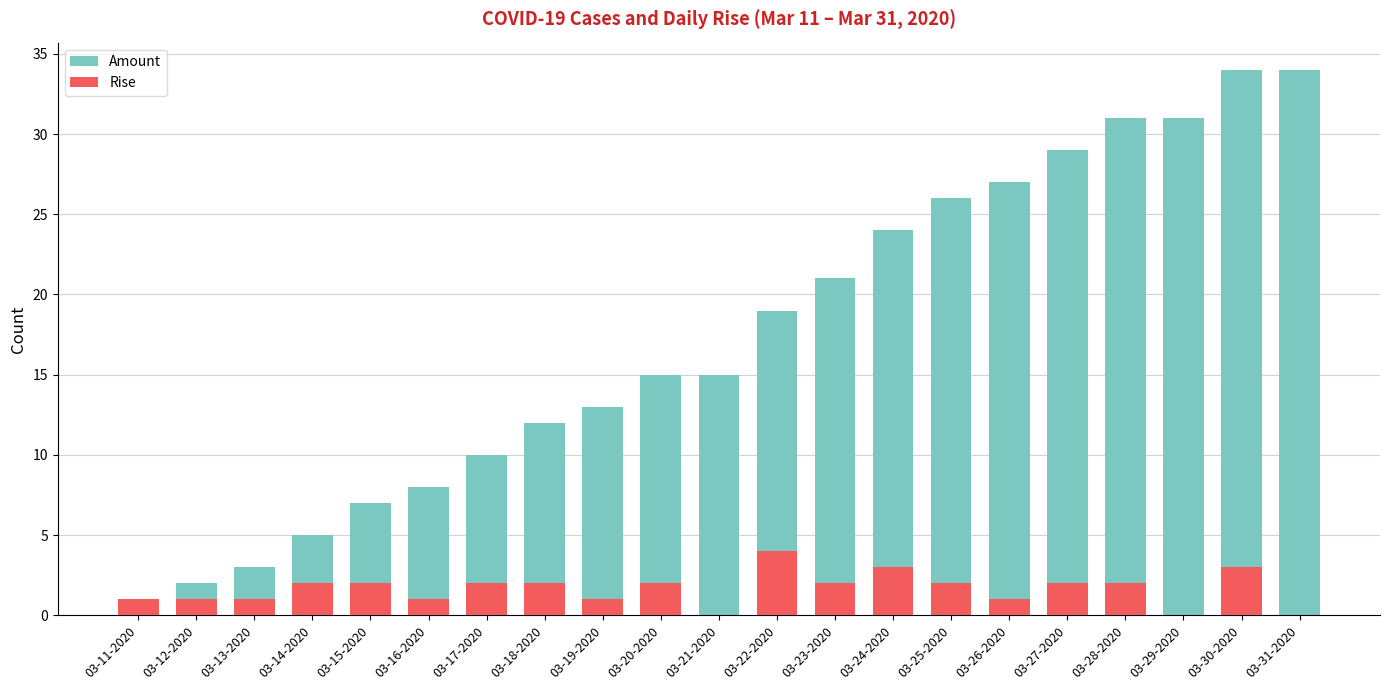

How many values in the Rise series are below 2?

9